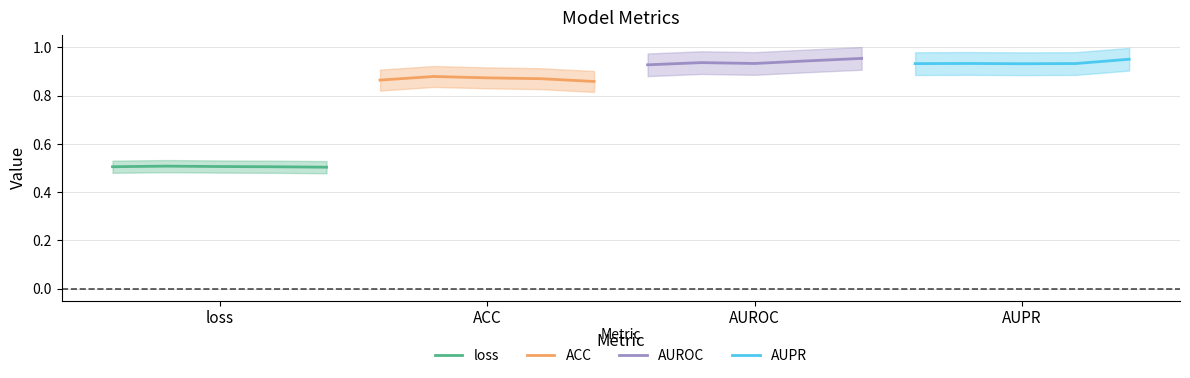

What are all the series names shown in the legend?

loss, ACC, AUROC, AUPR